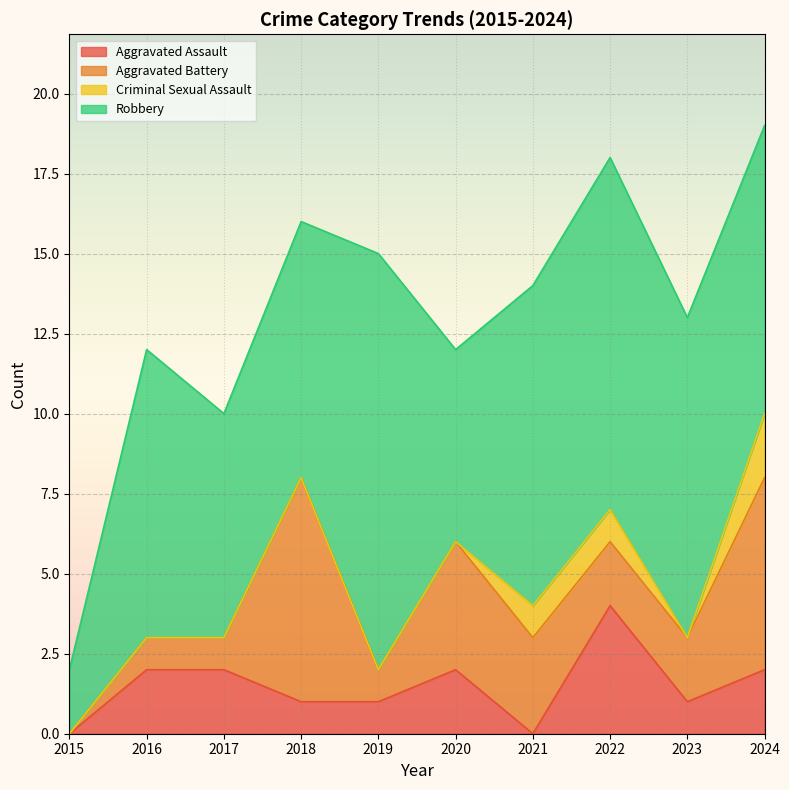

How many data points in Aggravated Assault are above 2?

1